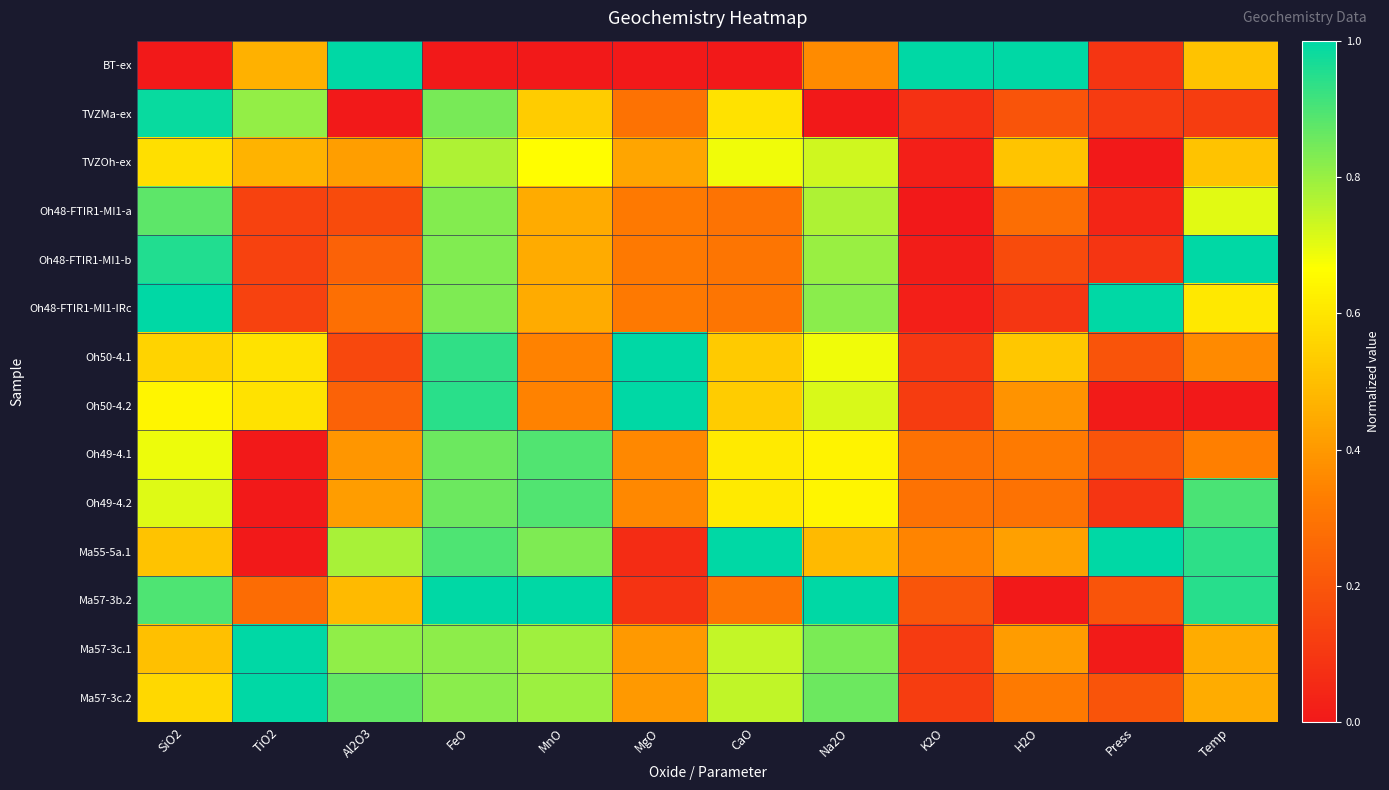

What is the greatest value displayed?

1.0